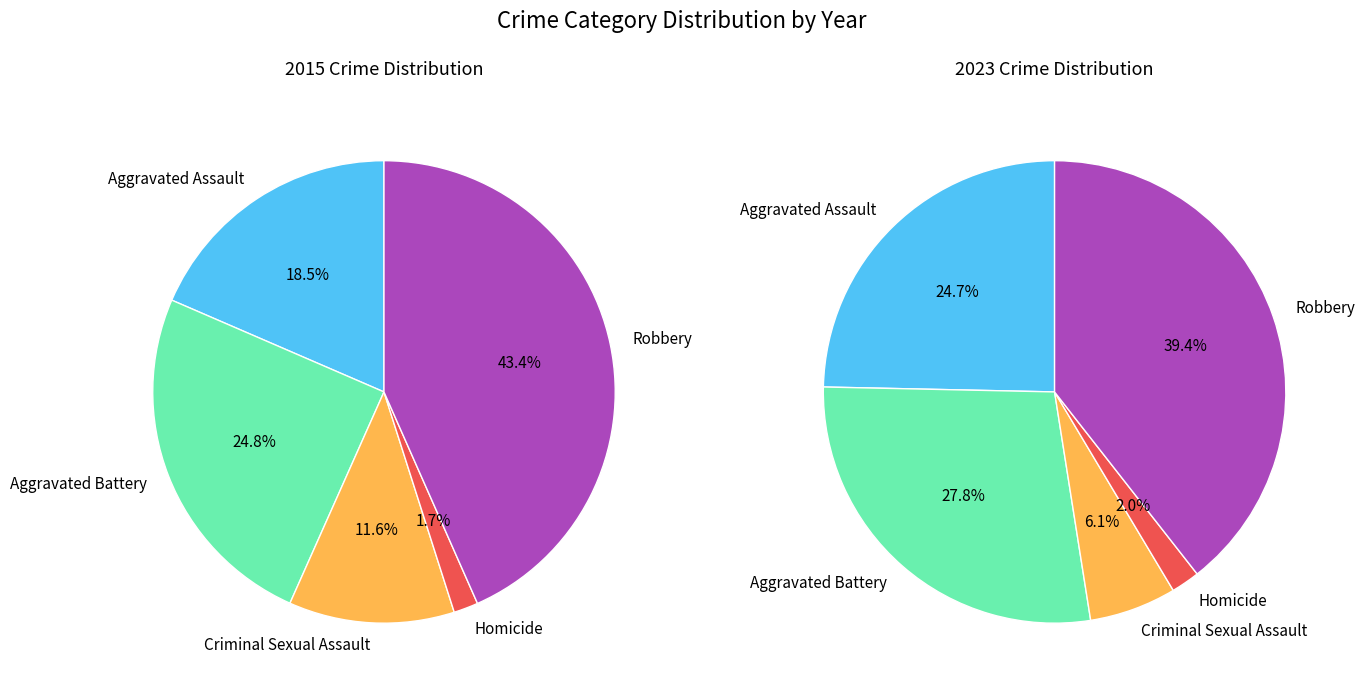

Is the sum of Aggravated Assault and Criminal Sexual Assault greater than half?

No